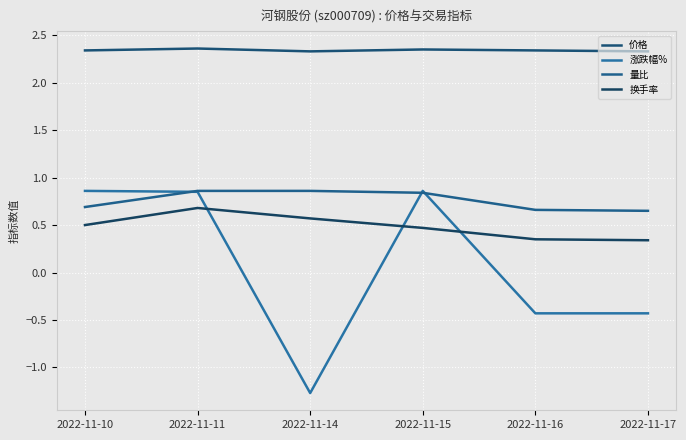

At which category is the sum across all series the highest?

2022-11-11